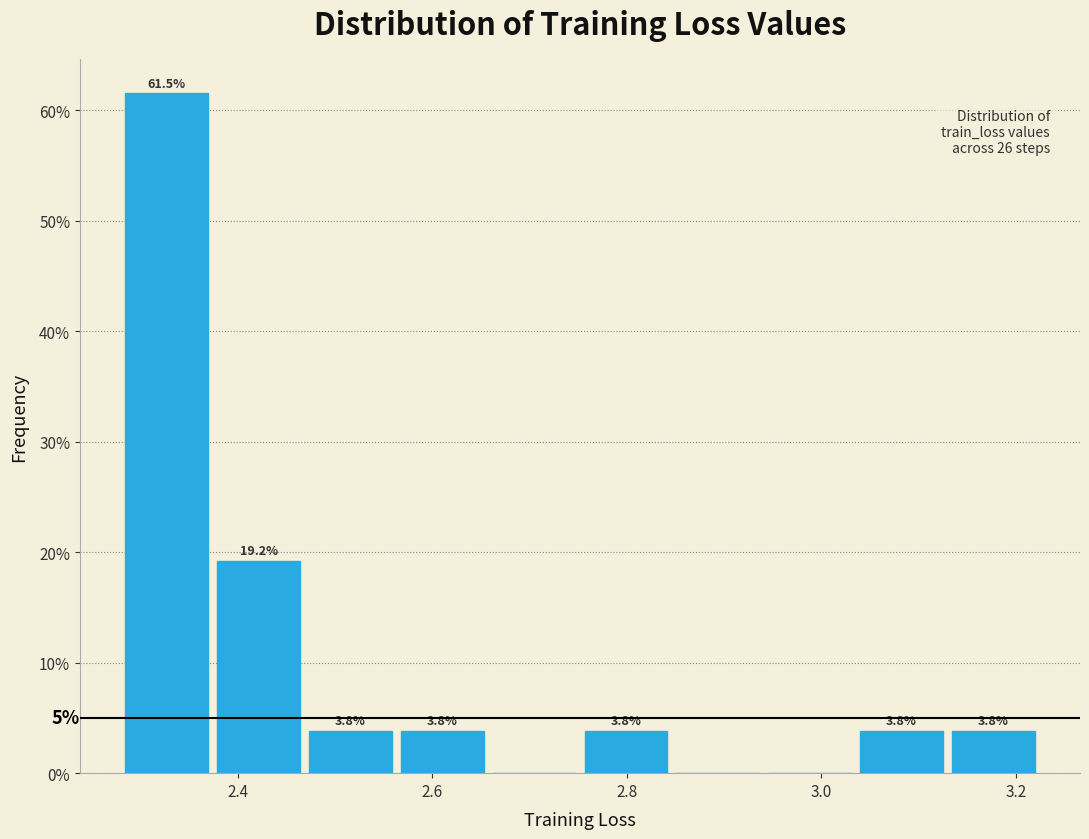

Over which range of the x-axis is the bar tallest?

2.28 to 2.38